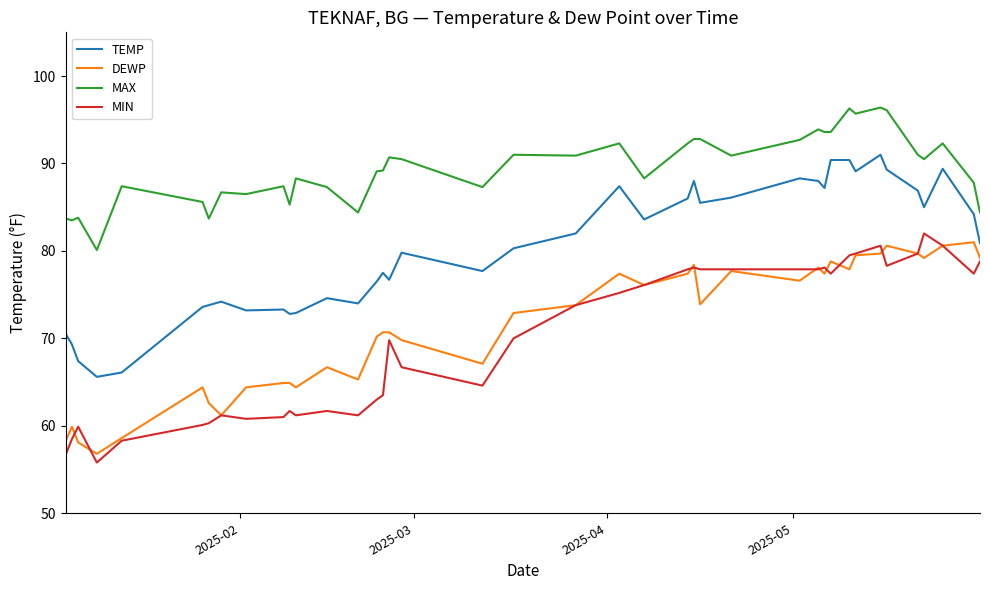

How many series are shown in this chart?

4